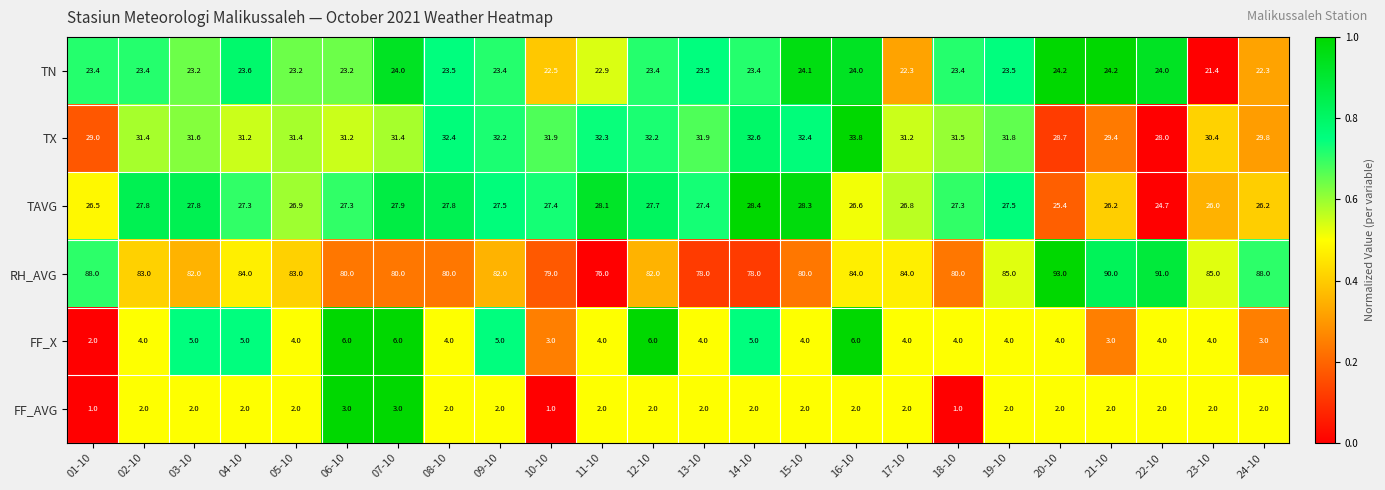

What is the difference between the highest and lowest values at 21-10?

88.0